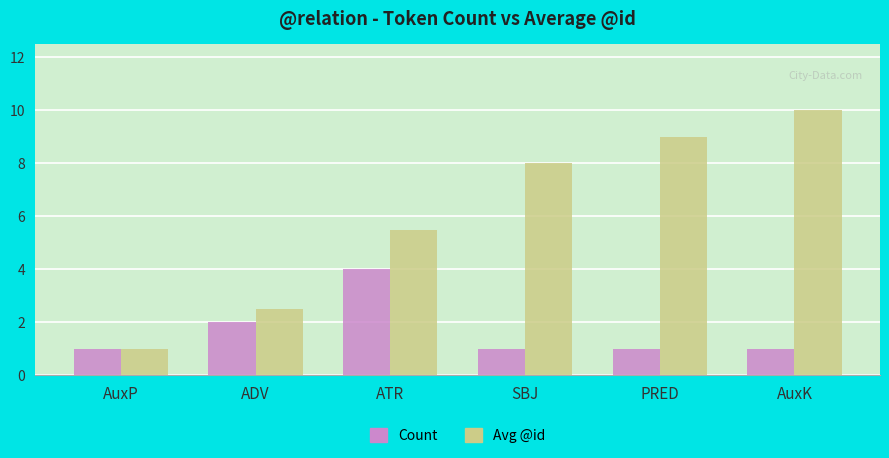

Where is Avg @id nearest to the value 5?

ATR